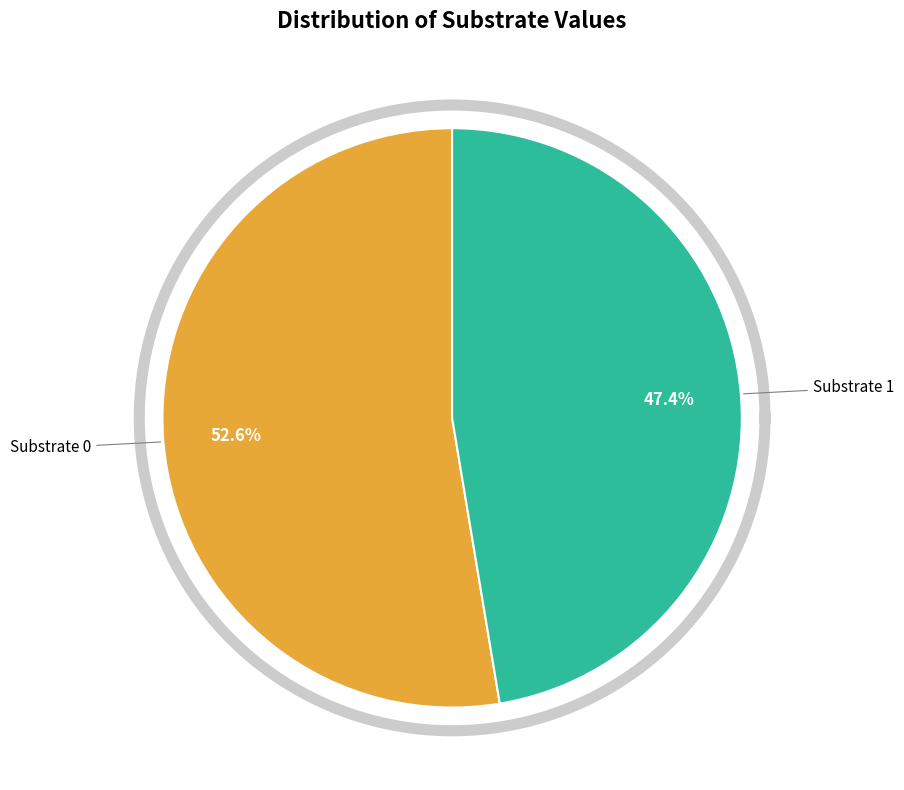

What percentage is the Substrate 0 slice, to the nearest percent?

53%